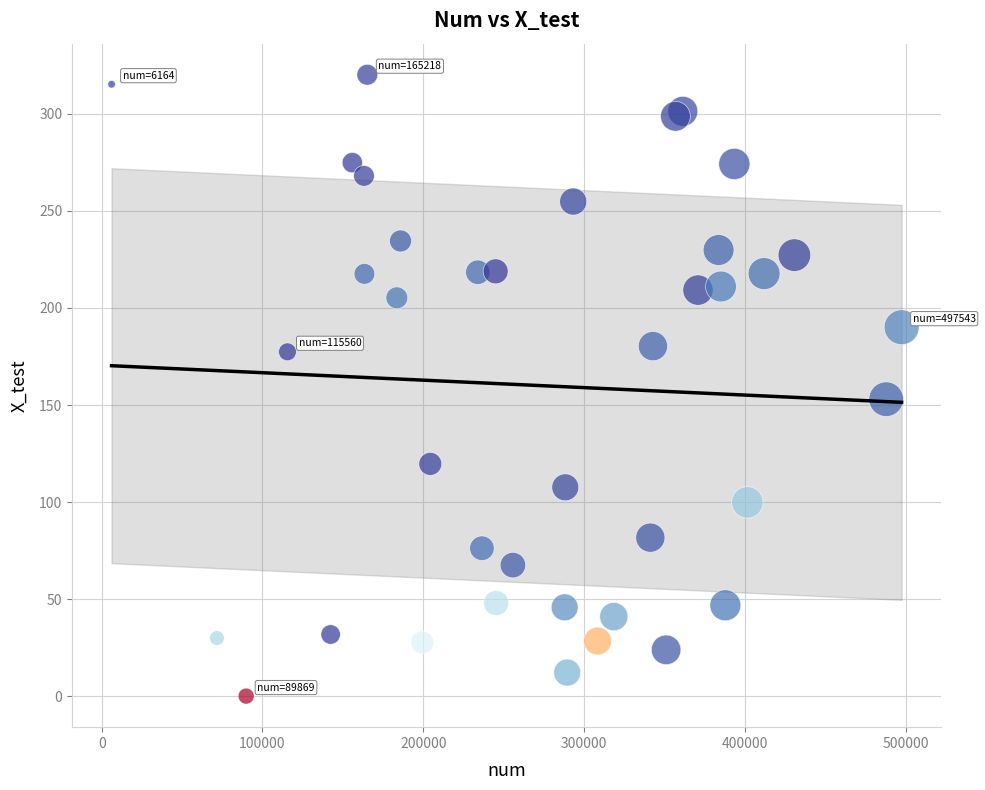

What Y value in the scatter plot is closest to 160?

153.0